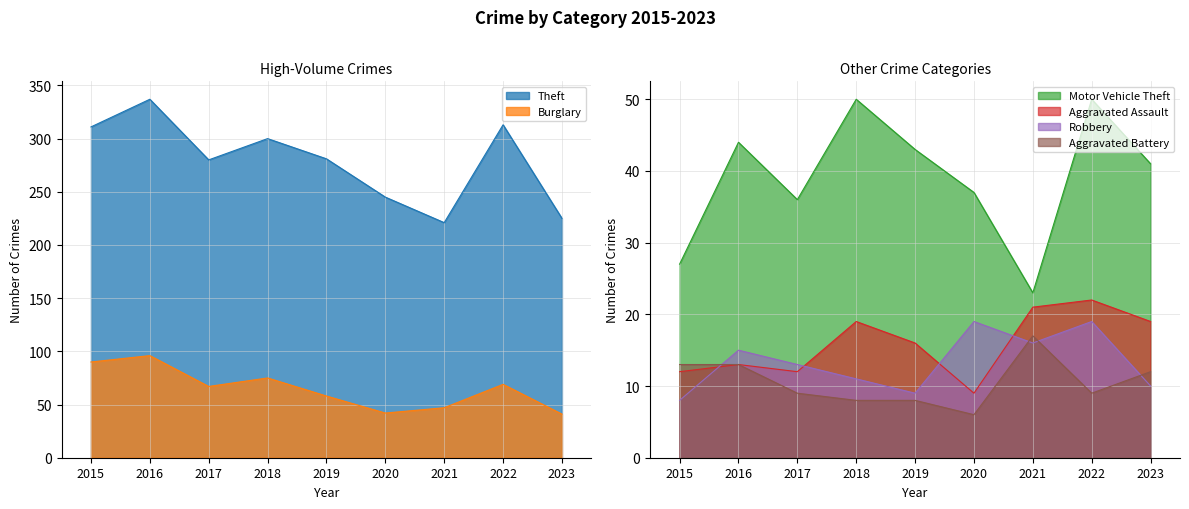

The Theft series shows 99 at 2018. True or false?

False